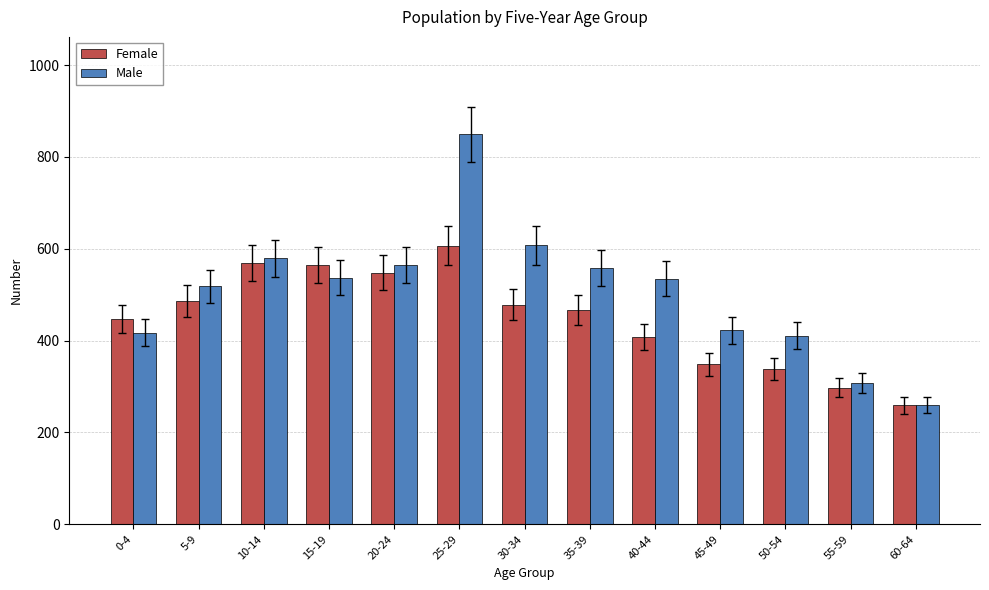

What is the difference between the highest and lowest values at 35-39?

92